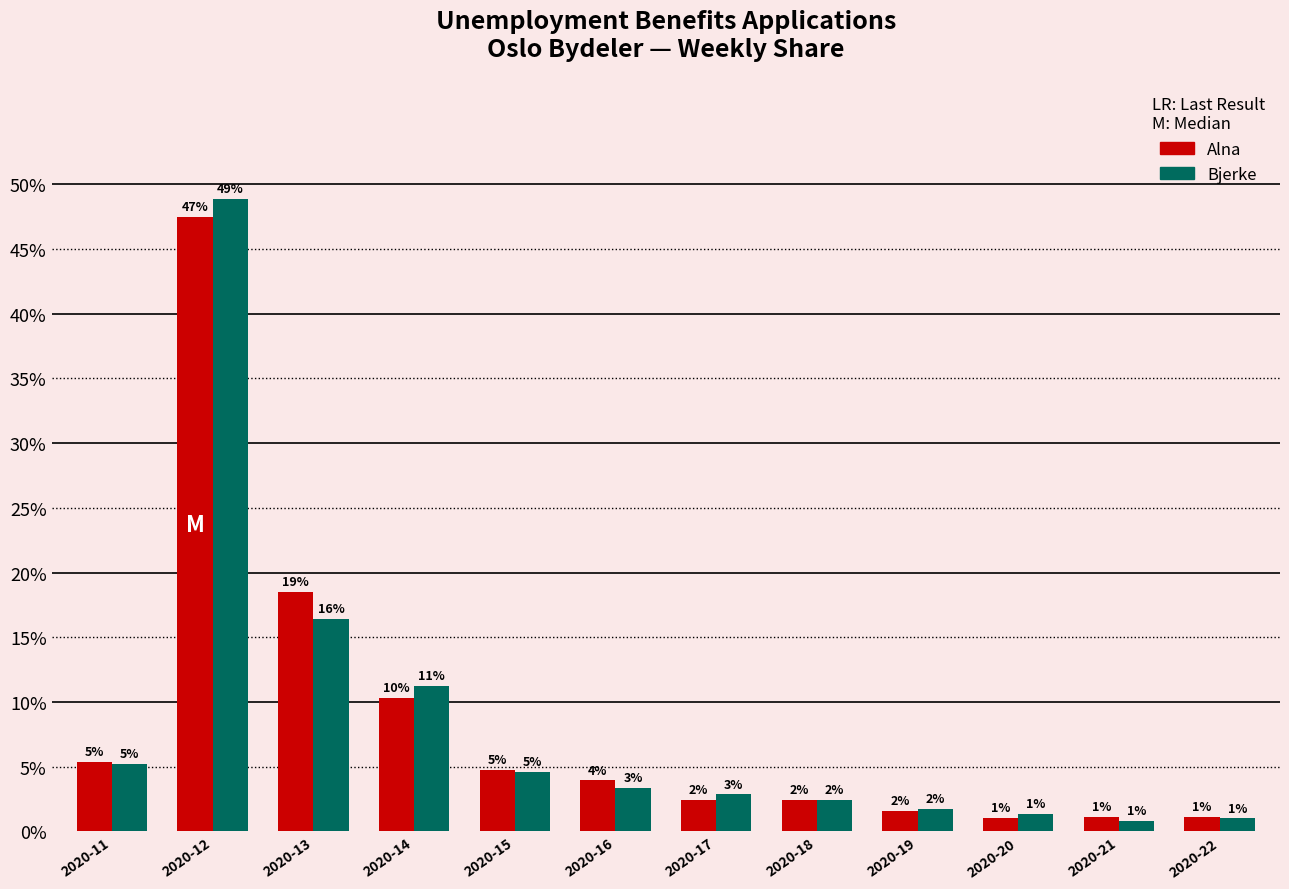

At which label does Bjerke reach its minimum?

2020-21